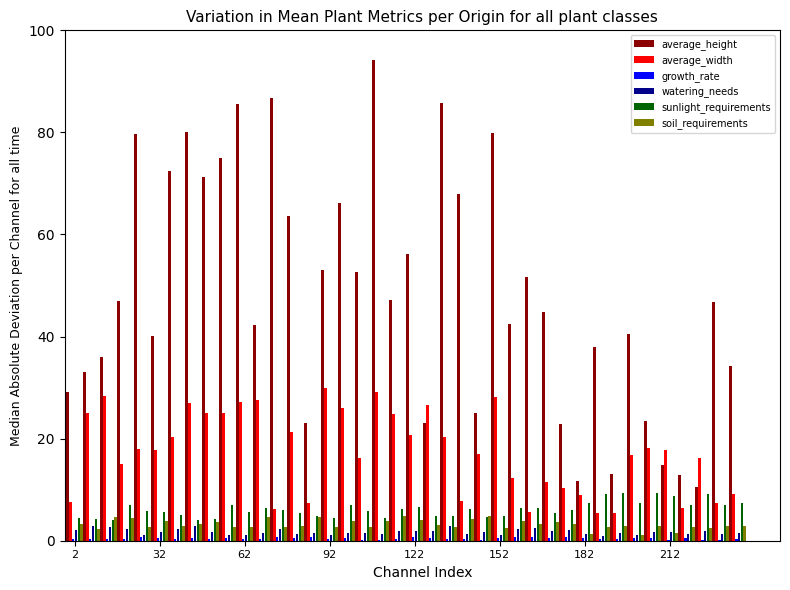

What is the maximum value for watering_needs?

2.9